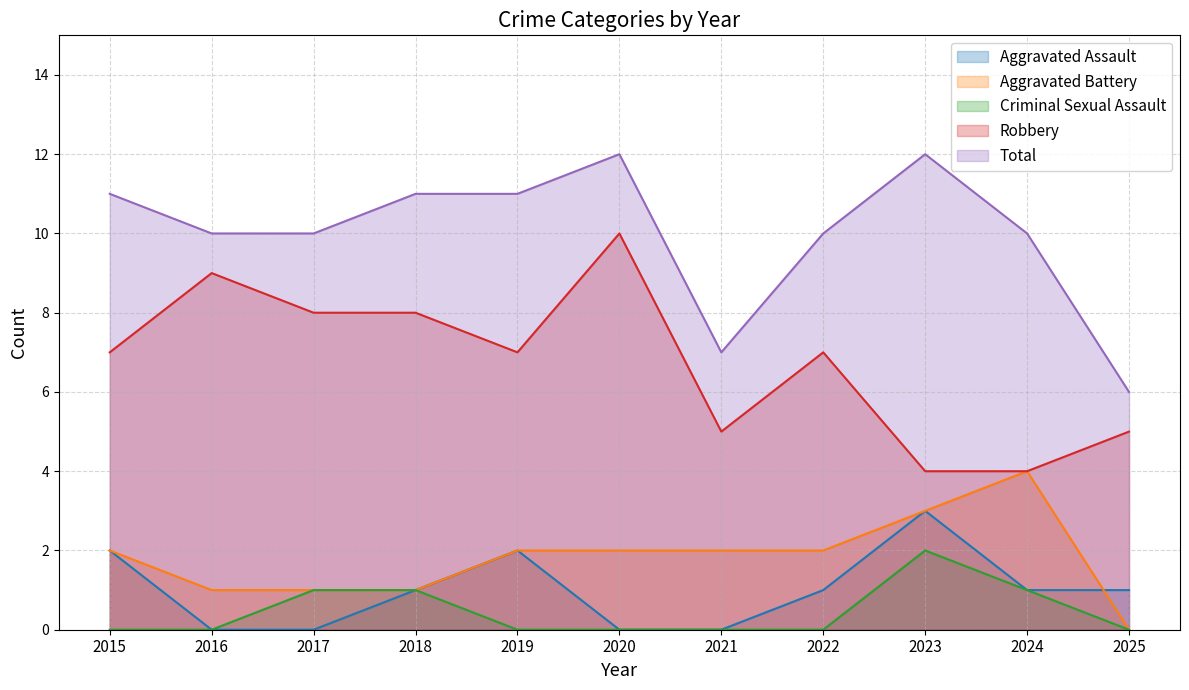

Which series changed the most between 2020 and 2024?

Robbery